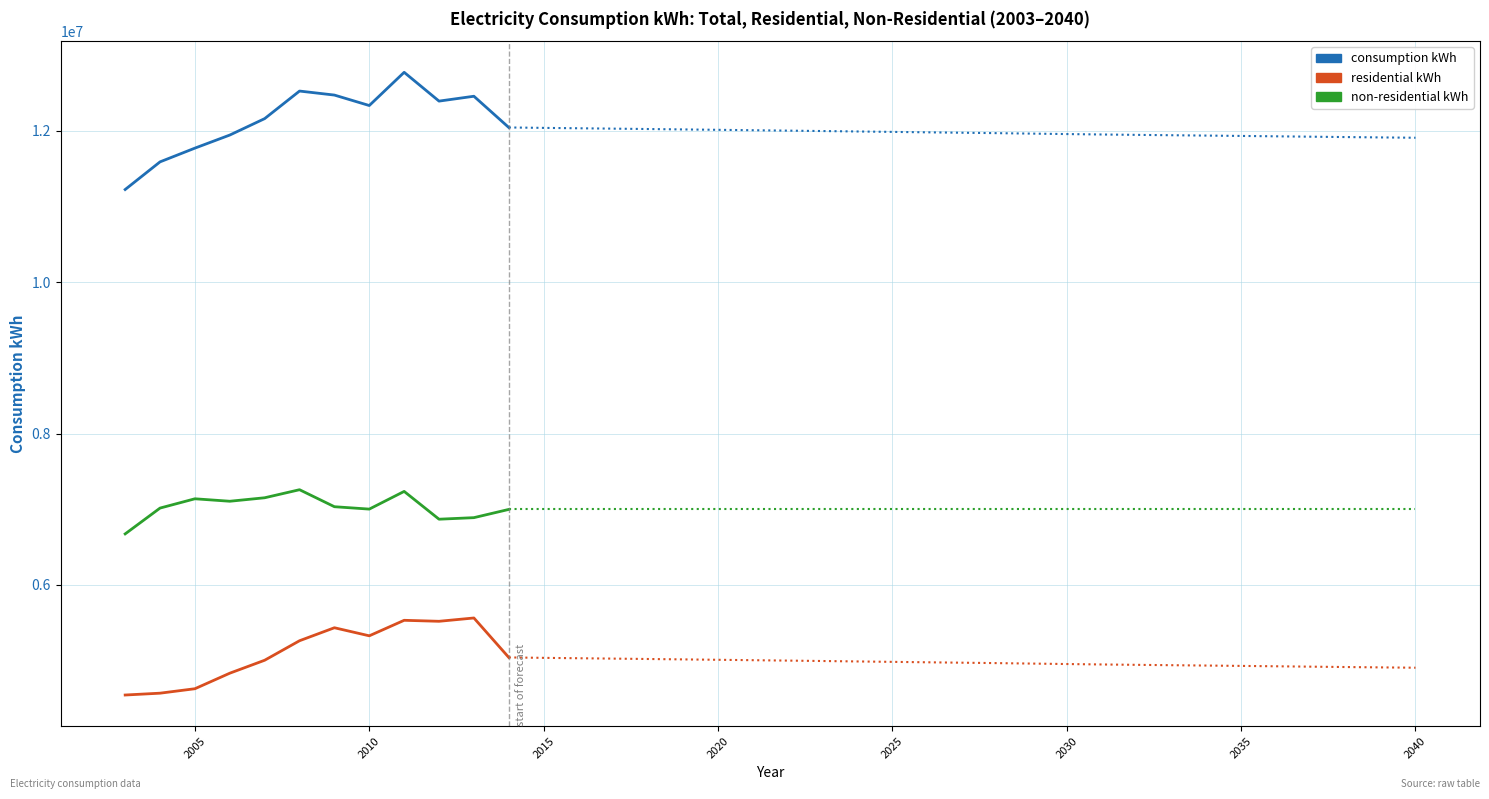

Is it true that residential kWh equals 7030633 at 2025?

False